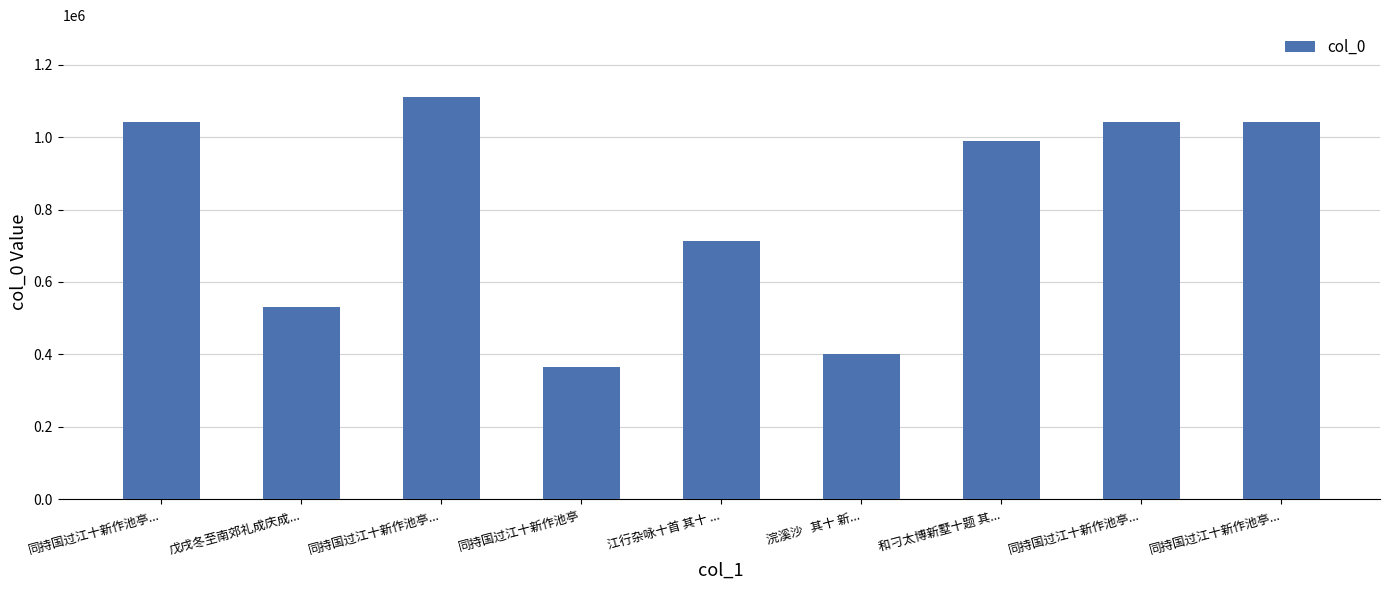

How many series are shown in this chart?

1